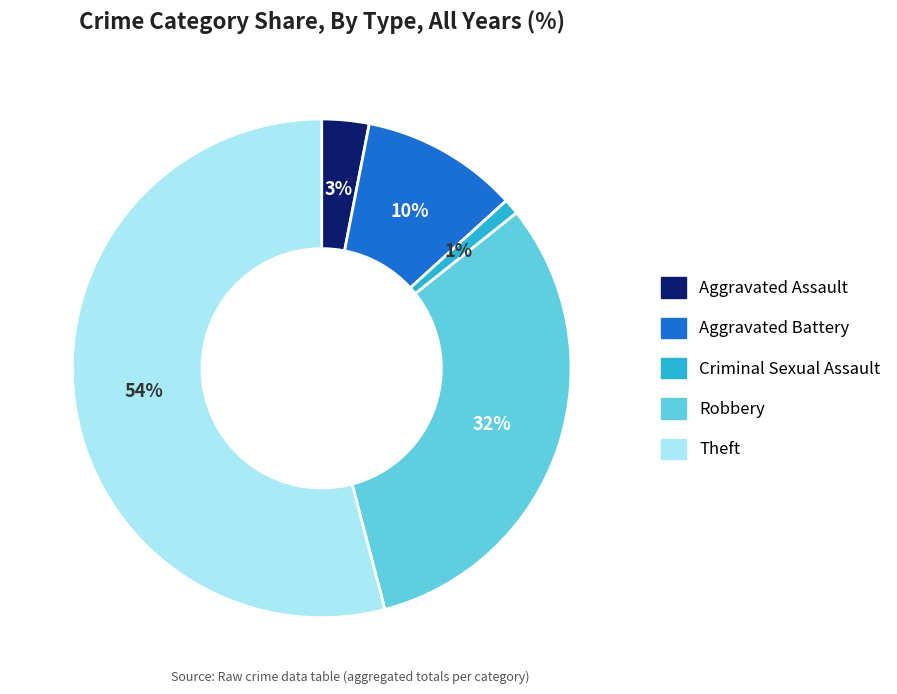

To the nearest percent, what percentage of the pie is Aggravated Assault?

3%